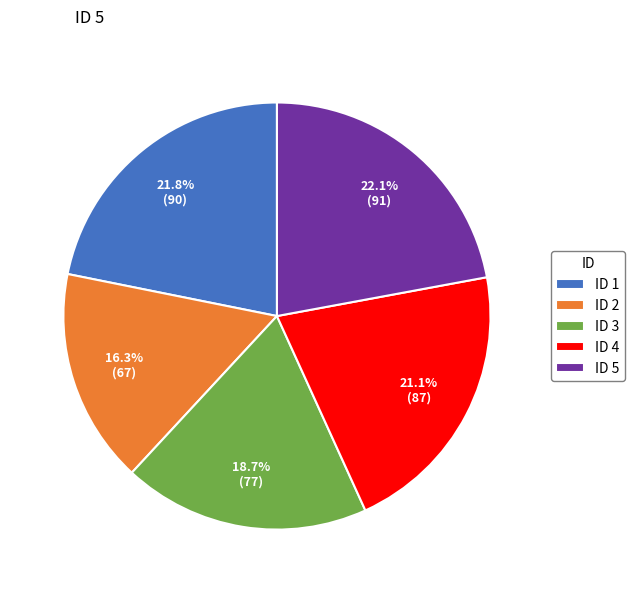

Does any single category account for the majority?

No